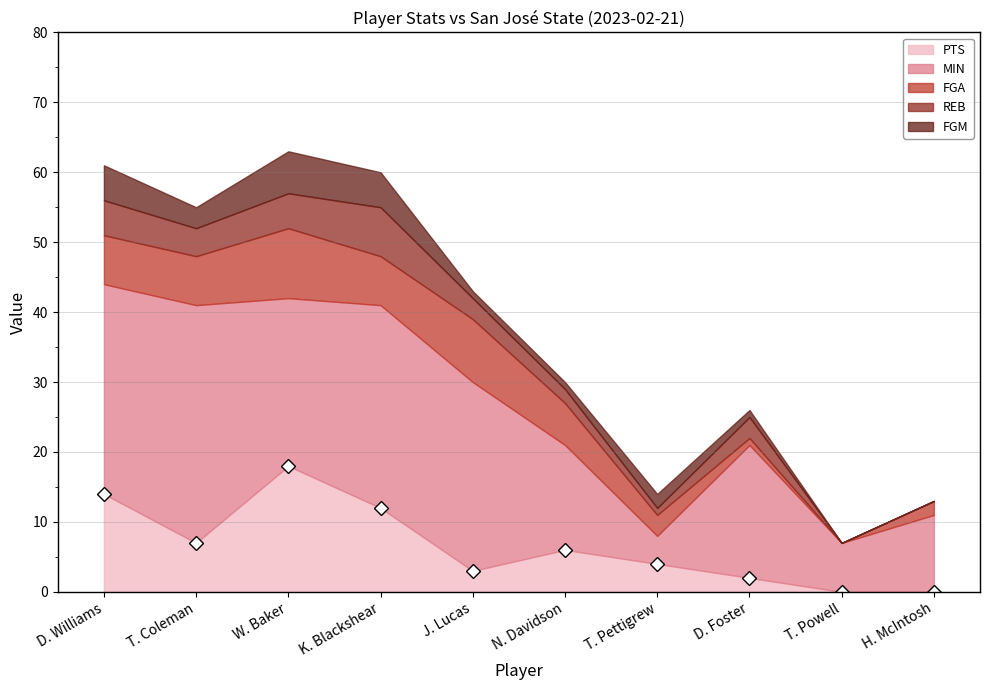

What is the difference between the second highest and second lowest values in the PTS series?

14